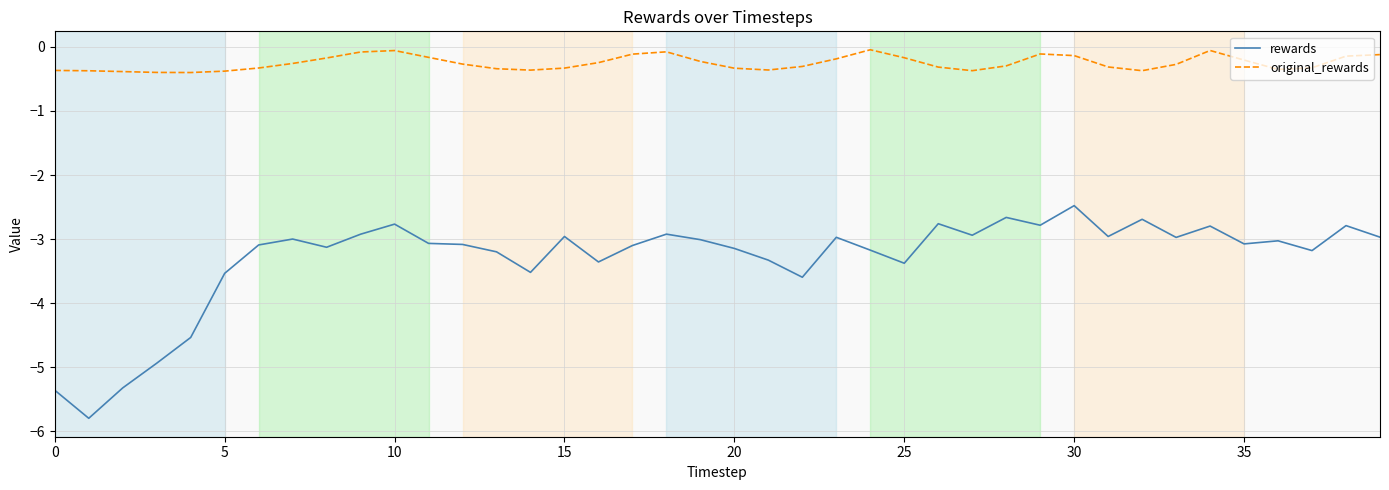

True or false: original_rewards and rewards cross at least once.

False